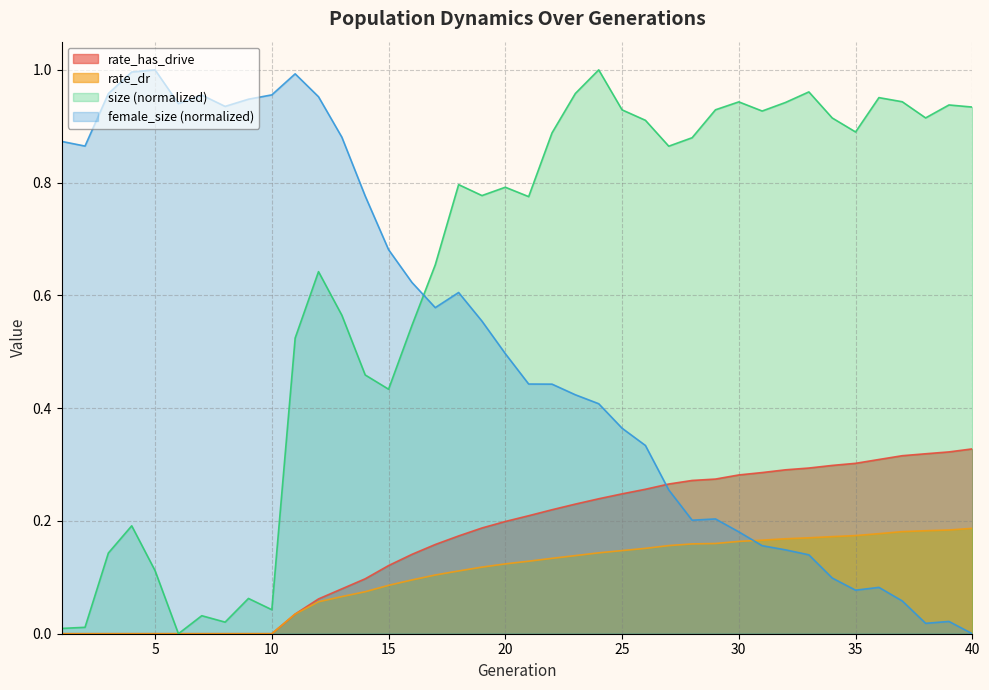

The rate_dr series shows 0.3 at 35. True or false?

False